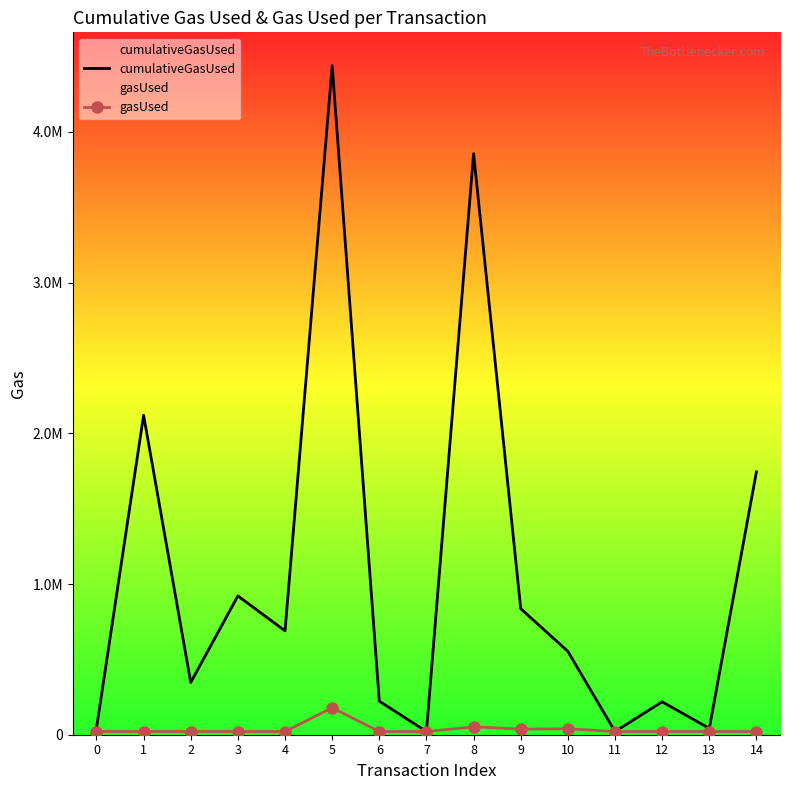

Reading left to right, what are all the values shown in this chart?

cumulativeGasUsed: 42000	2119550	346704	920650	689351	4438255	222426	21000	3855227	836195	553101	21000	218026	42000	1743998
gasUsed: 21000	21000	21000	21000	21000	179000	21000	21000	52344	37408	39512	21000	21000	21000	21000